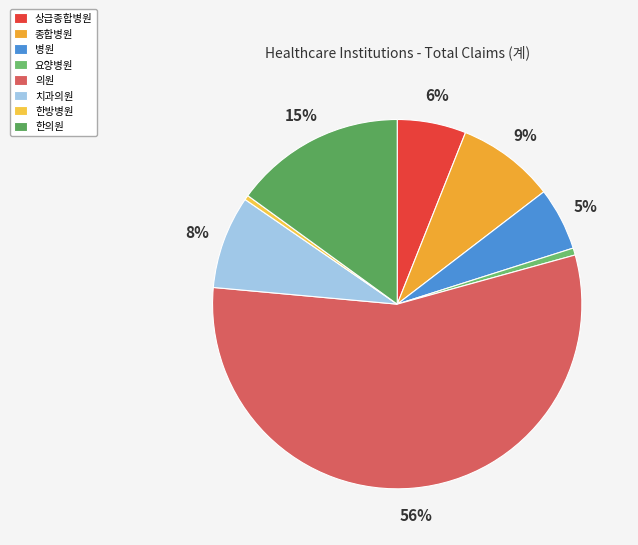

What is the change in value from 치과의원 to 한방병원?

-5998194